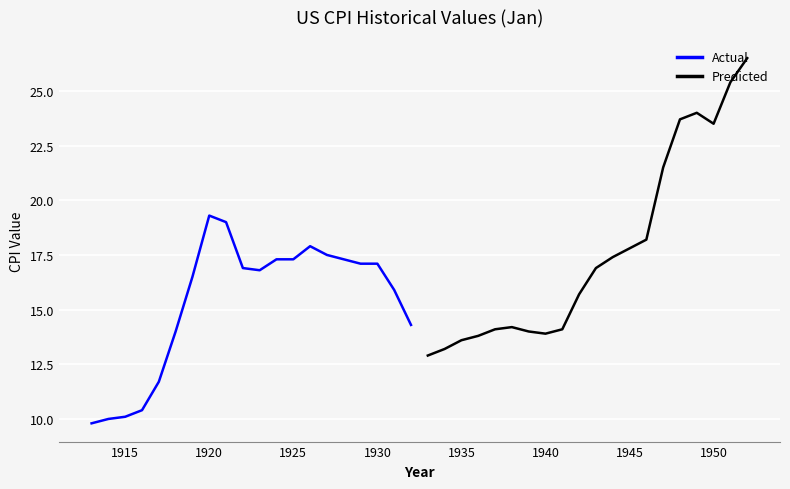

True or false: Actual has a value of 31.4 at 1920.

False